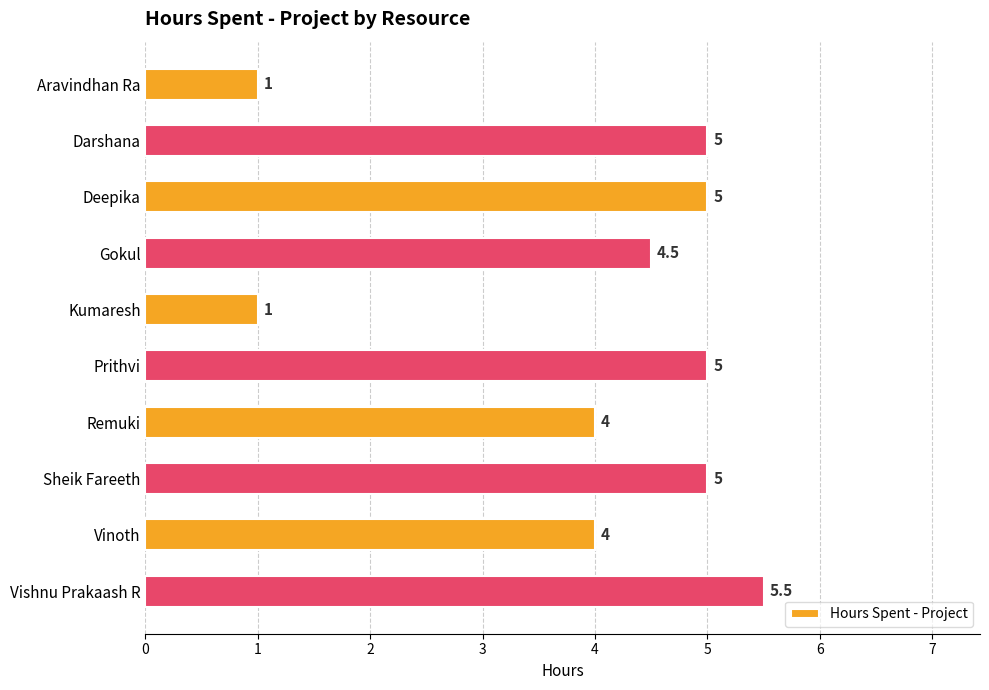

What is the greatest value displayed?

5.5